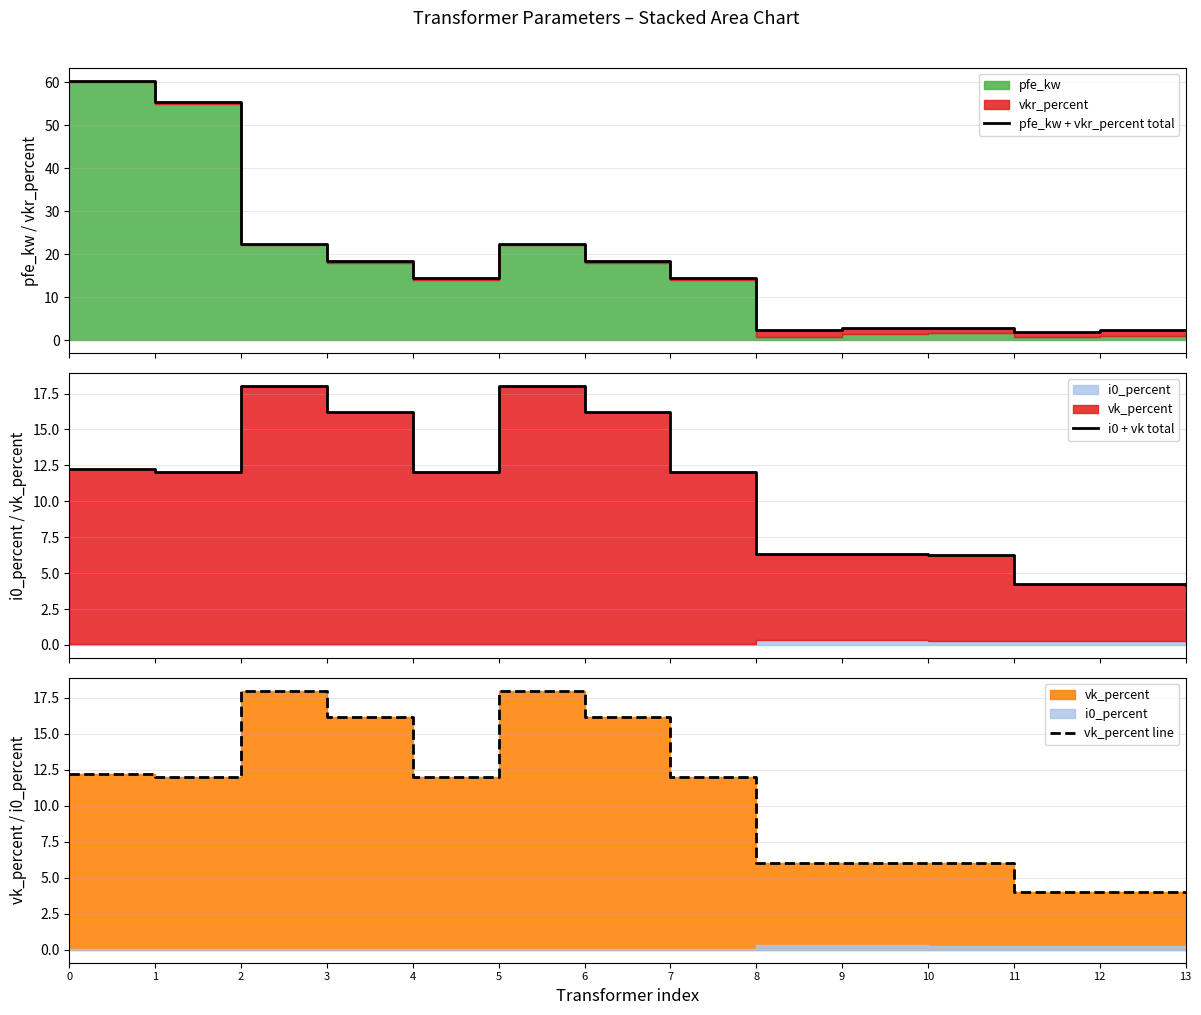

Which series changed the most between 4 and 9?

pfe_kw + vkr_percent total